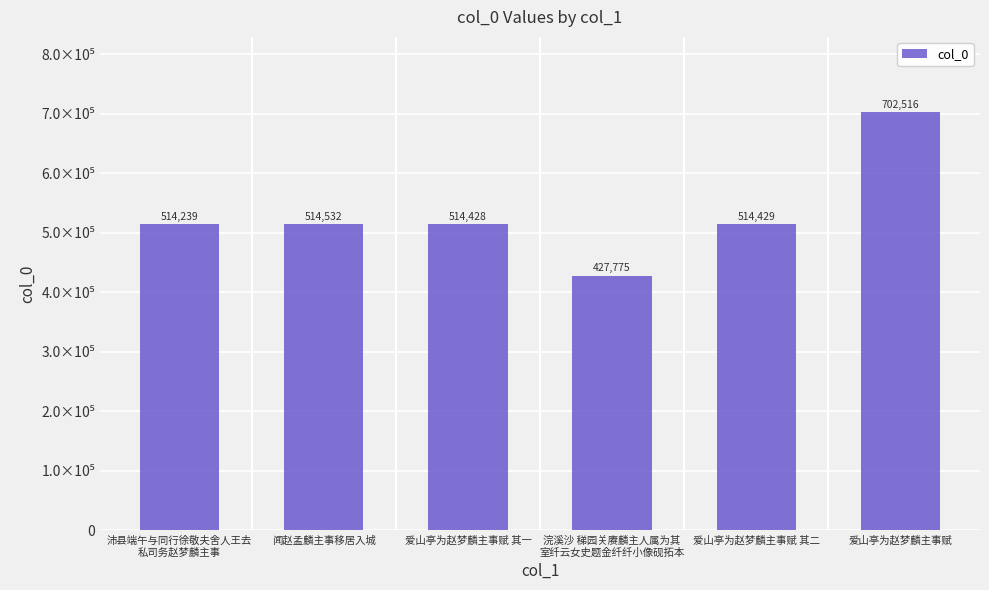

What is the sum of the values at 爱山亭为赵梦麟主事赋 其一 and 闻赵孟麟主事移居入城?

1028960